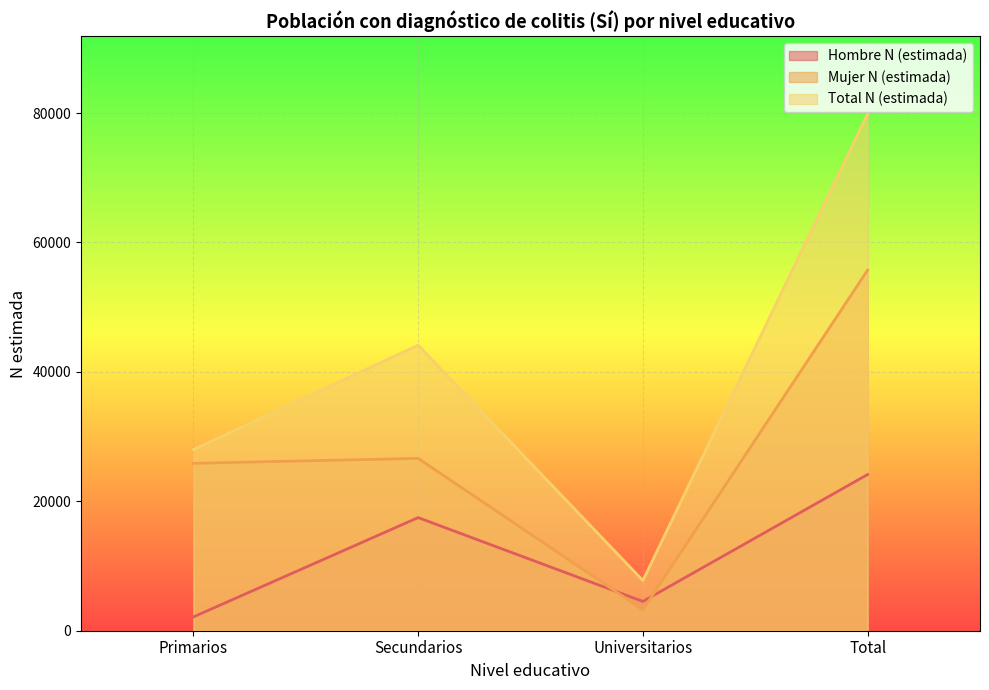

True or false: Total N (estimada) has a value of 7758 at Universitarios.

True